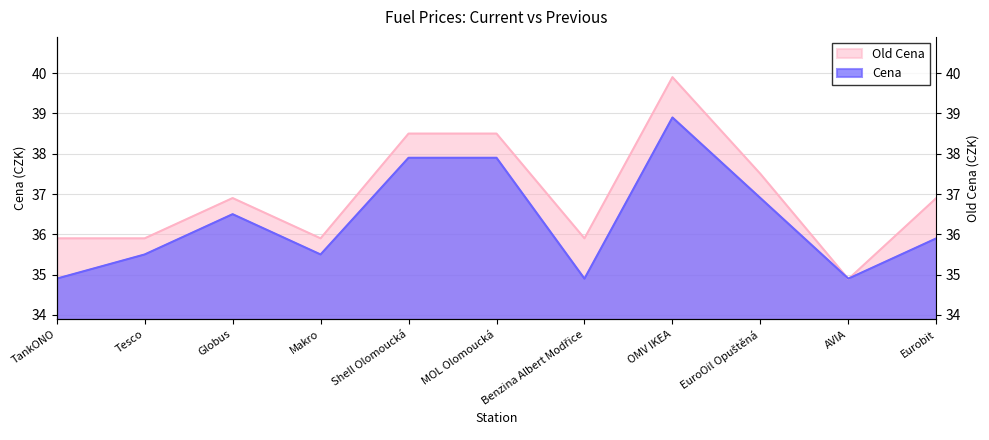

Between TankONO and Globus, which series saw the biggest shift?

Cena